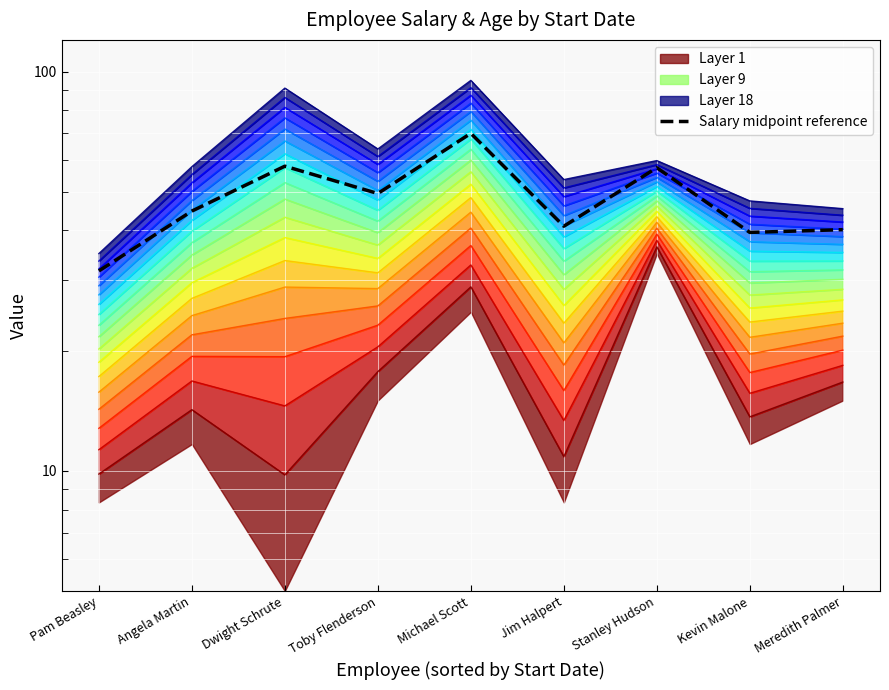

What is the value of the 4th point from the left?

49.5